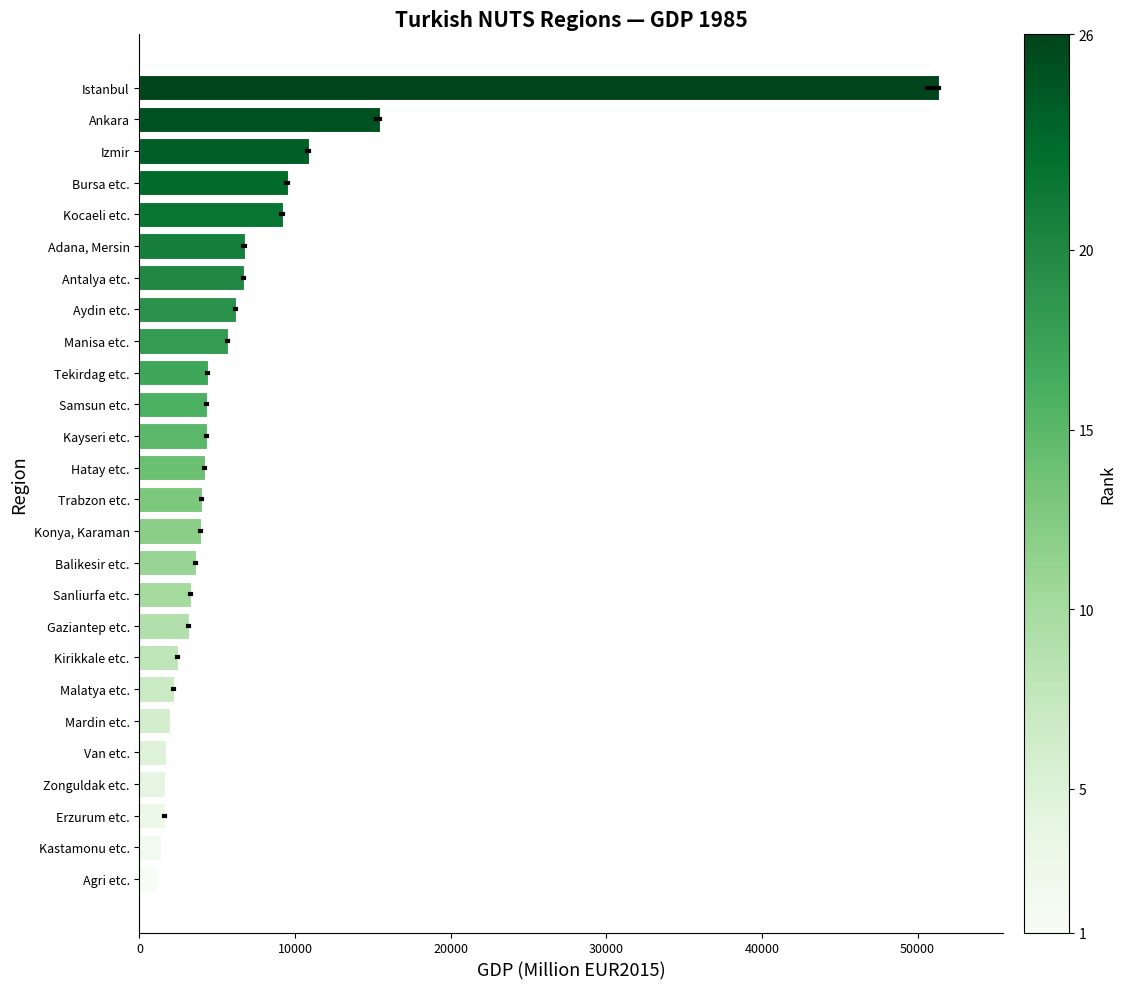

What is the difference between the maximum and minimum values?

50269.0